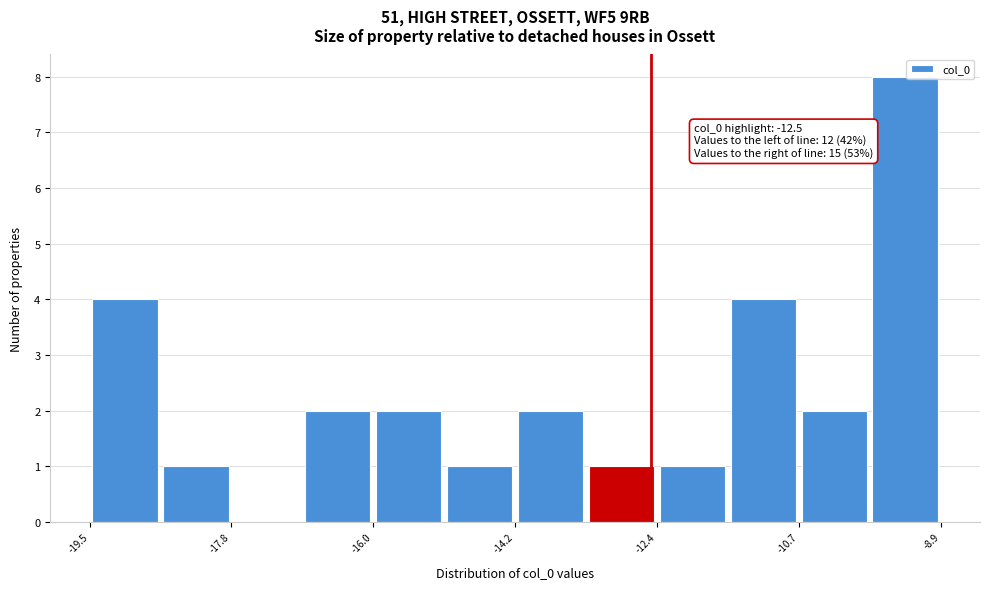

Over which range of the x-axis is the bar tallest?

-9.8 to -8.8